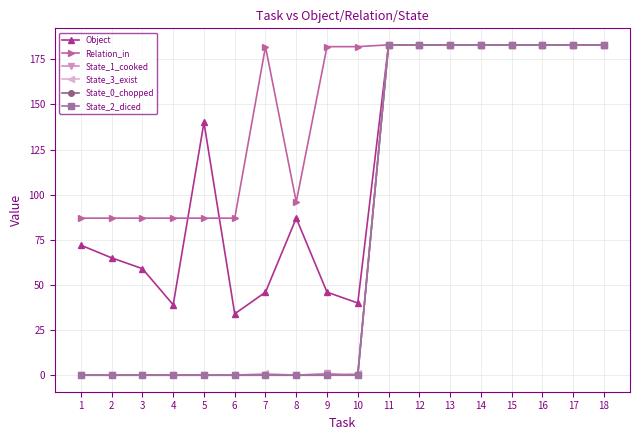

Which category has the highest value in the State_3_exist series?

11